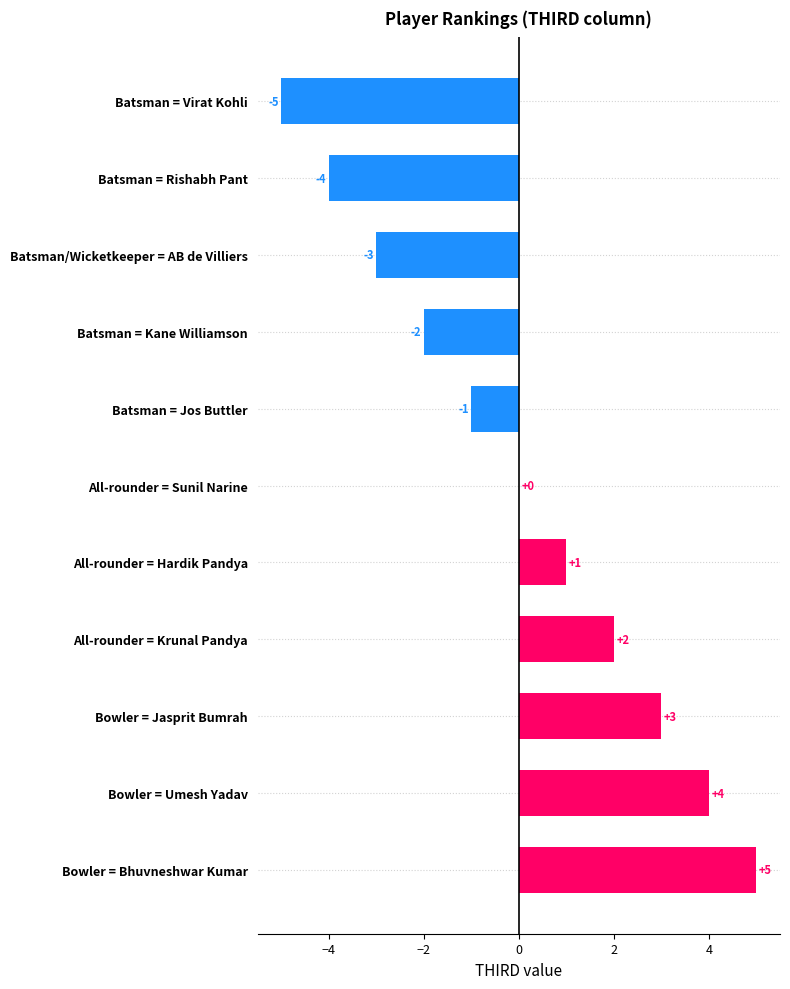

The chart shows a value of -3 at Batsman/Wicketkeeper = AB de Villiers. True or false?

True